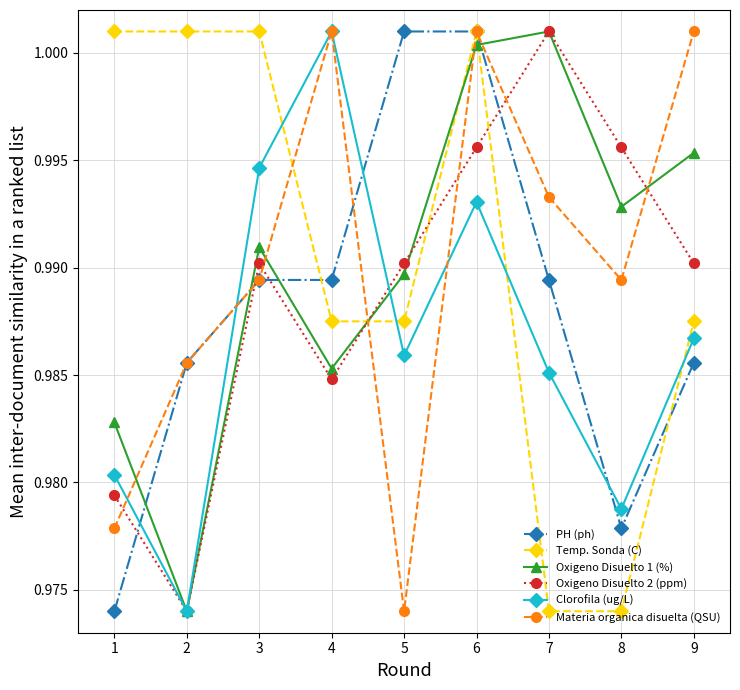

After their last crossing, which series has the higher values: Clorofila (ug/L) or Oxigeno Disuelto 1 (%)?

Oxigeno Disuelto 1 (%)